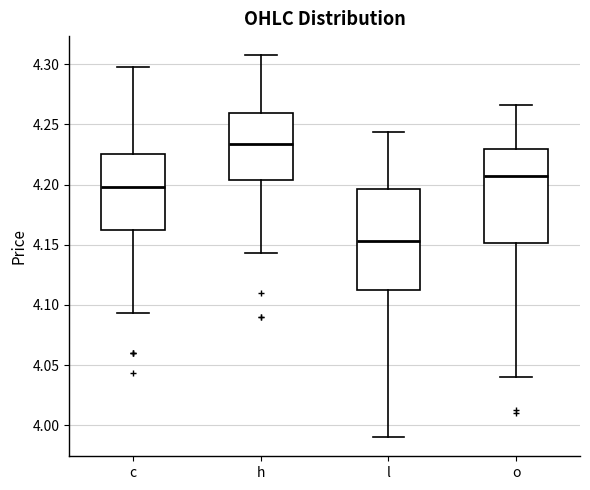

Reading left to right, read every box against the y-axis: the position of its median line, the range the box covers, and the ends of its whiskers. The values are not printed on the chart, so give them approximately, as read against the axis.

c: median 4.200, box 4.160 to 4.225, whiskers 4.095 to 4.295
h: median 4.235, box 4.205 to 4.260, whiskers 4.145 to 4.305
l: median 4.155, box 4.115 to 4.195, whiskers 3.990 to 4.245
o: median 4.205, box 4.150 to 4.230, whiskers 4.040 to 4.265